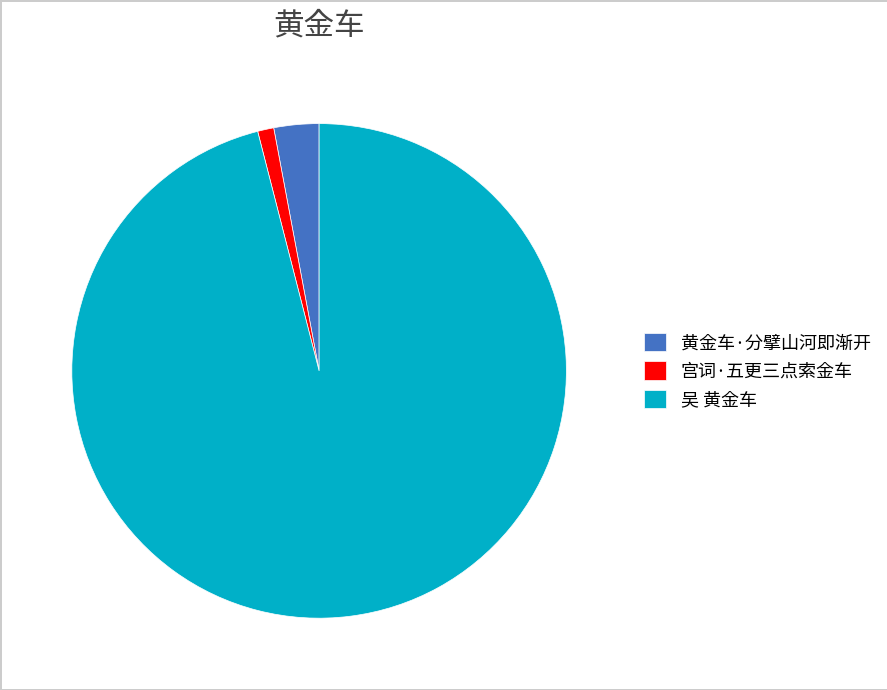

Is it true that 宫词·五更三点索金车 is 1% of the pie?

True